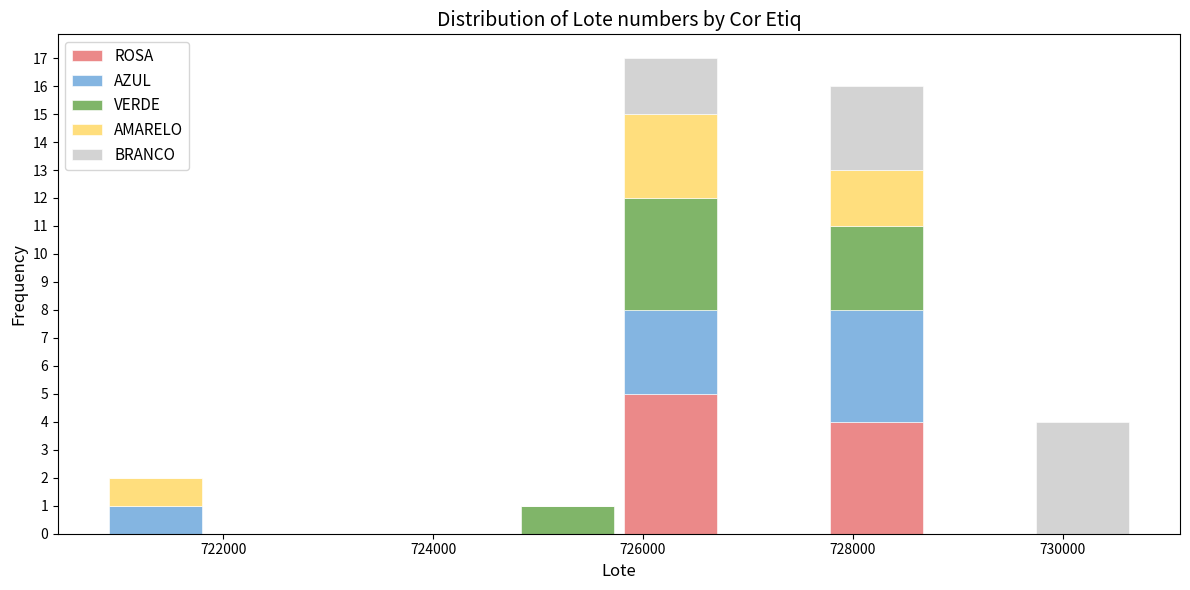

What is the total height of the stacked bar covering 720800 to 721800 on the x-axis? Neither the bar edges nor the heights are printed on the chart, so give them approximately, as read against the axes.

2